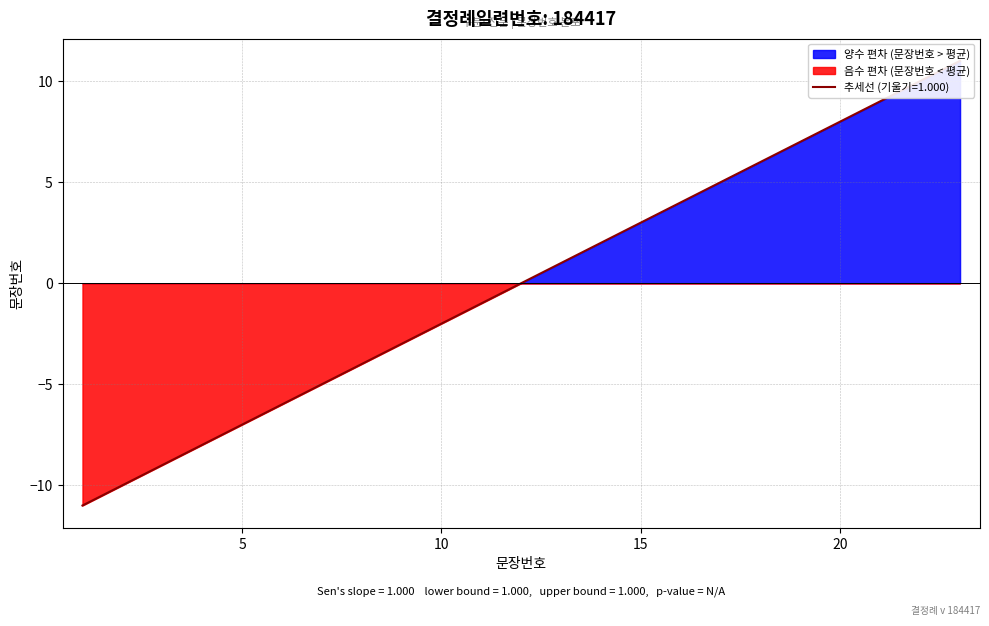

Is it true that the value at 14 is 2.0?

True